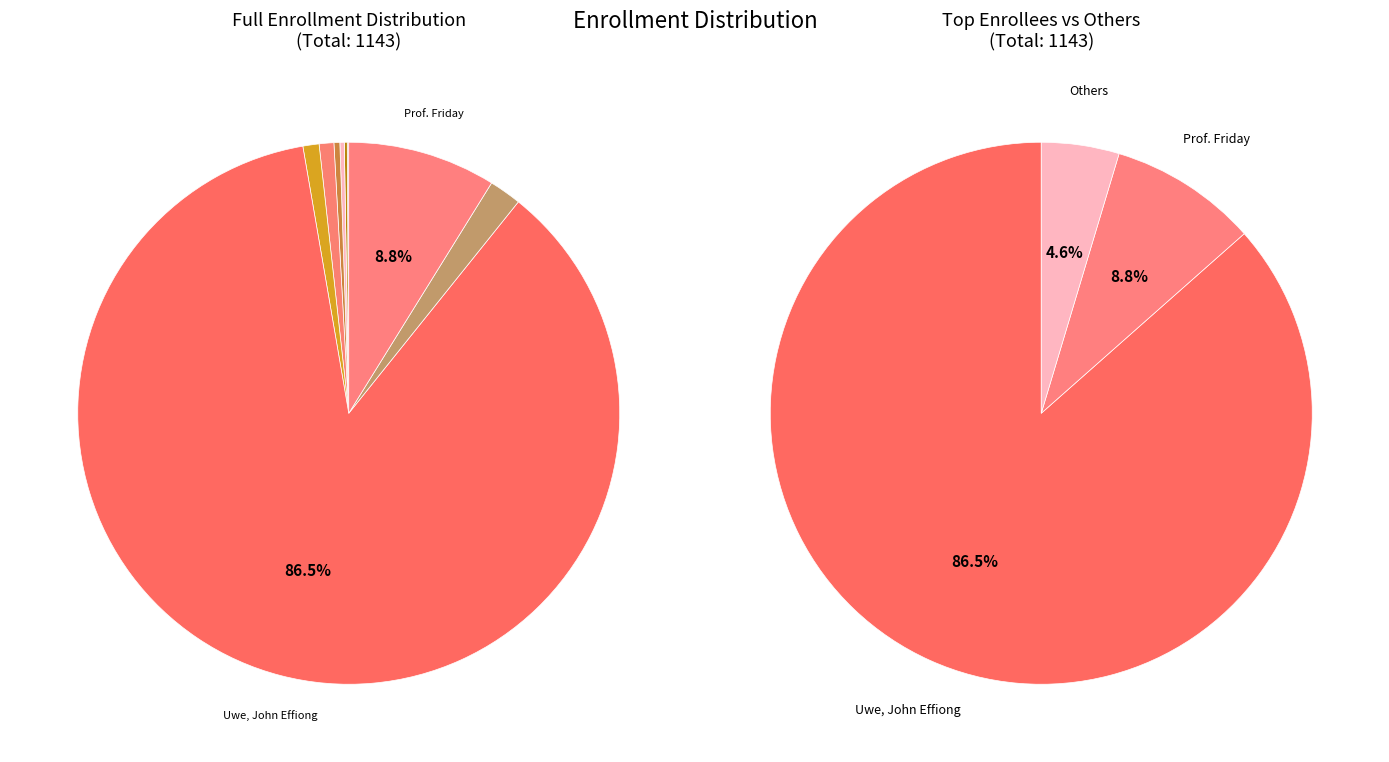

Between Favour Michael and Uwe, John Effiong, which is larger?

Uwe, John Effiong